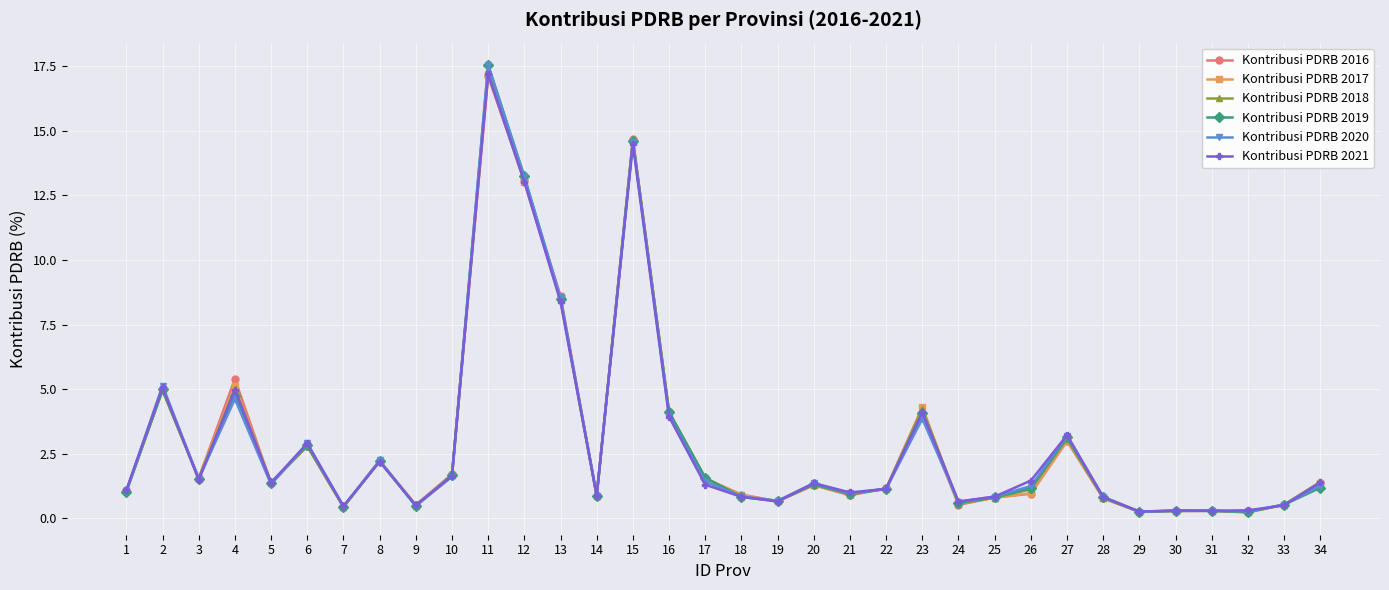

Is this an area chart (filled region under the line)?

No